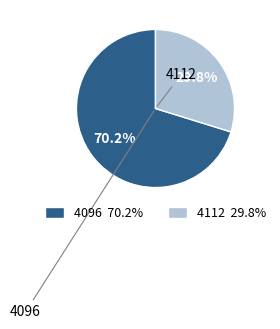

How many segments does this pie chart have?

2